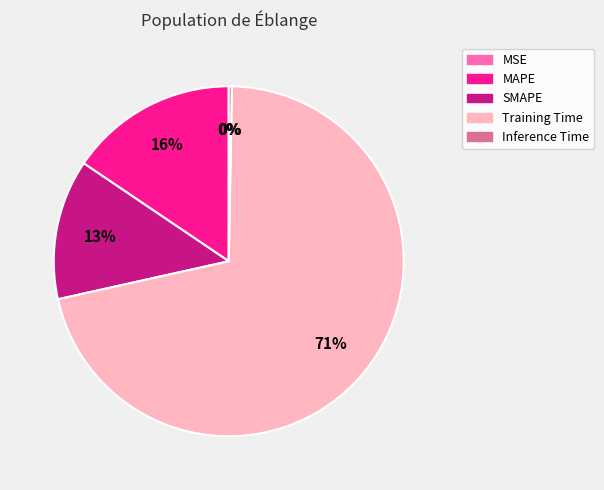

What percentage is the MAPE slice, to the nearest percent?

16%